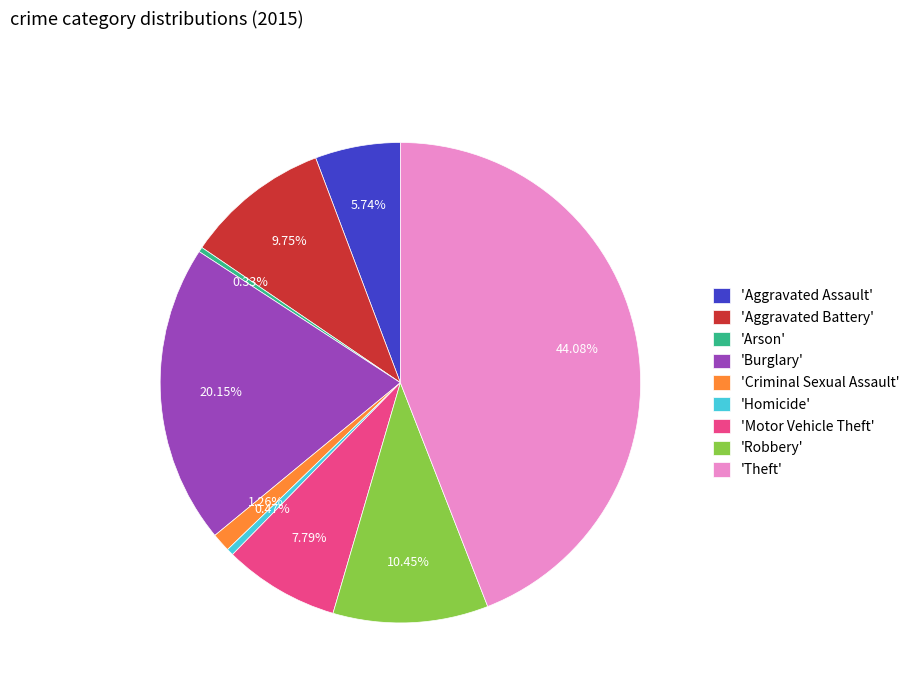

Combined, do 'Theft' and 'Burglary' account for over 50%?

Yes